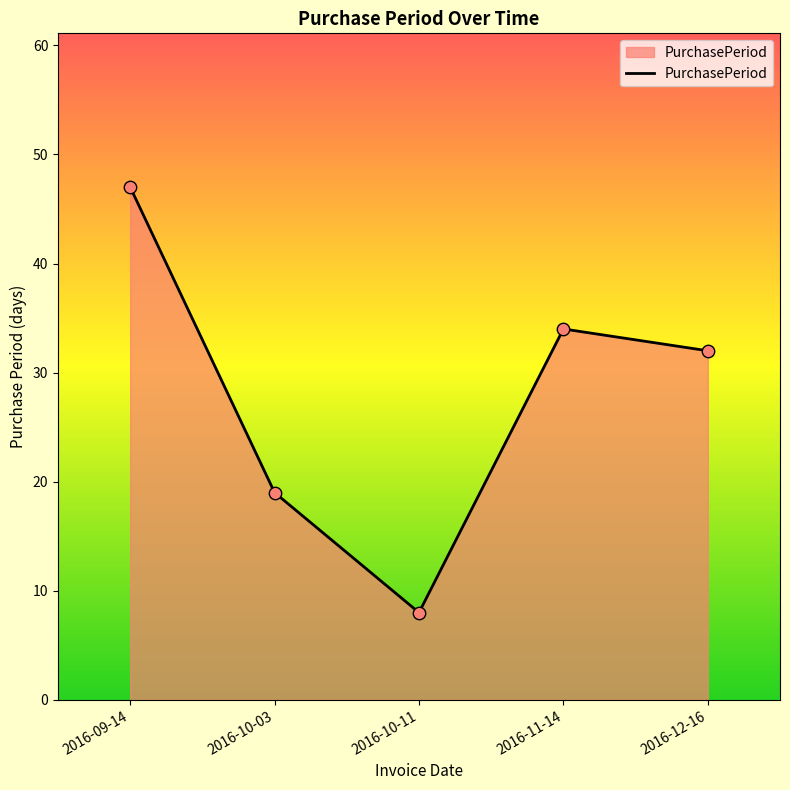

What is the change in value from 2016-10-11 to 2016-12-16?

+24